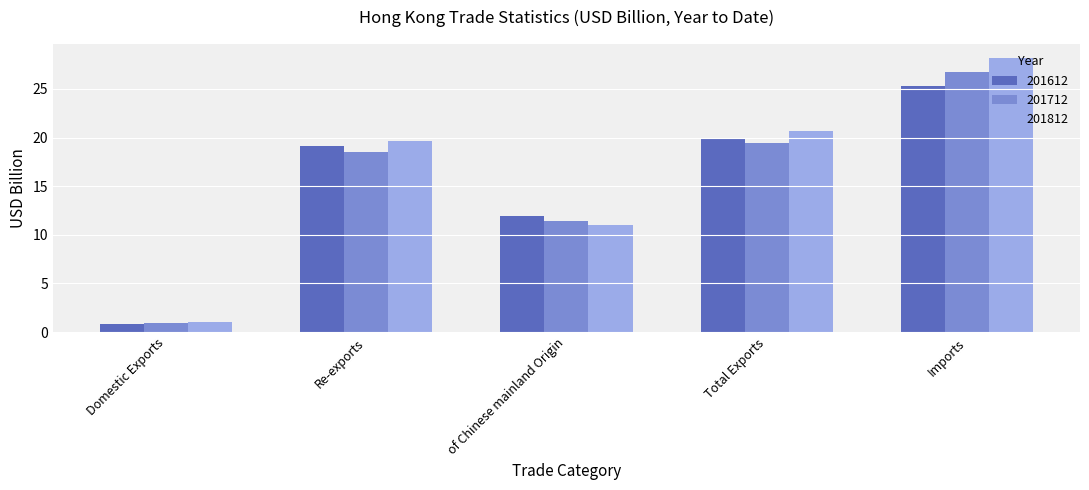

Reading left to right, what are all the values shown in this chart?

201612: 0.8	19.1	11.9	19.9	25.3
201712: 0.9	18.5	11.4	19.5	26.8
201812: 1.0	19.7	11.0	20.7	28.2